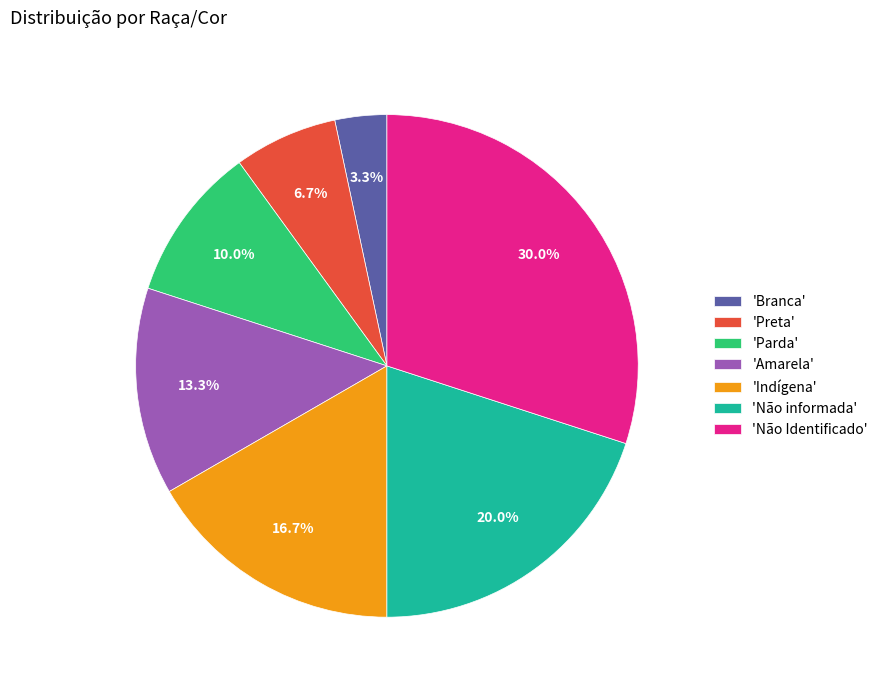

Approximately how many times larger is the value at 'Preta' compared to 'Não informada'?

0.3